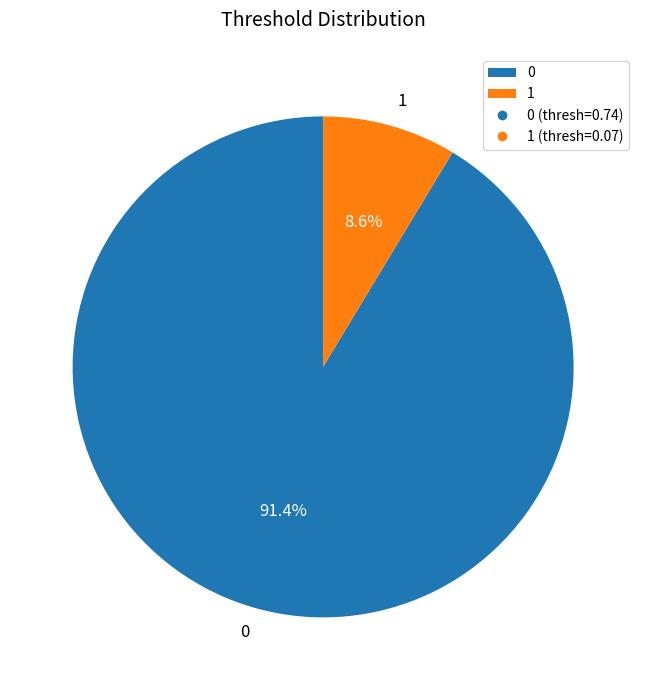

To the nearest percent, what percentage of the pie is 0?

91%